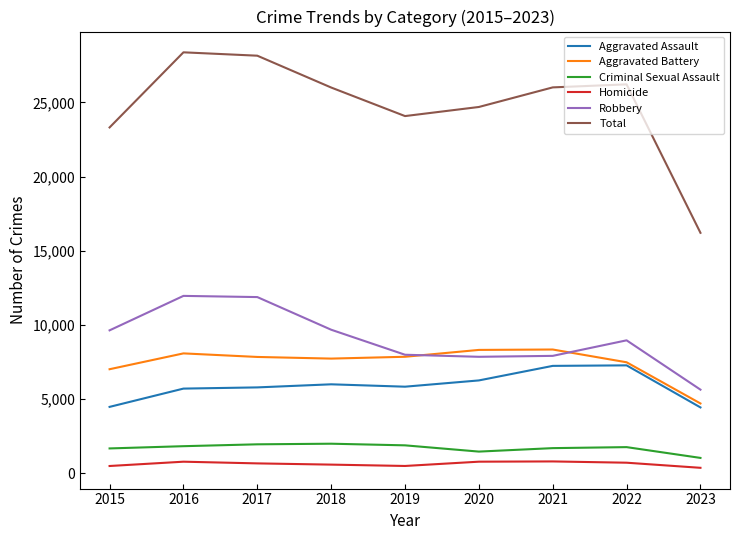

True or false: Total and Homicide cross at least once.

False